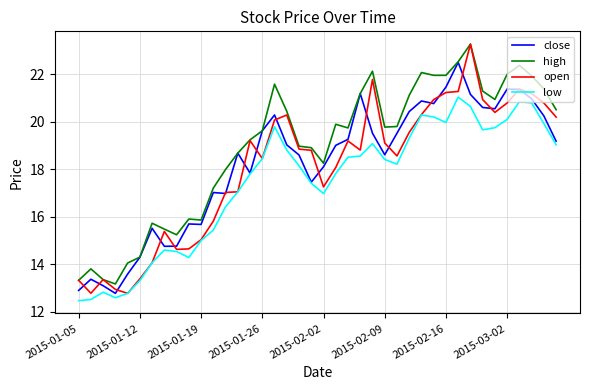

Which series has the largest range (max minus min)?

open